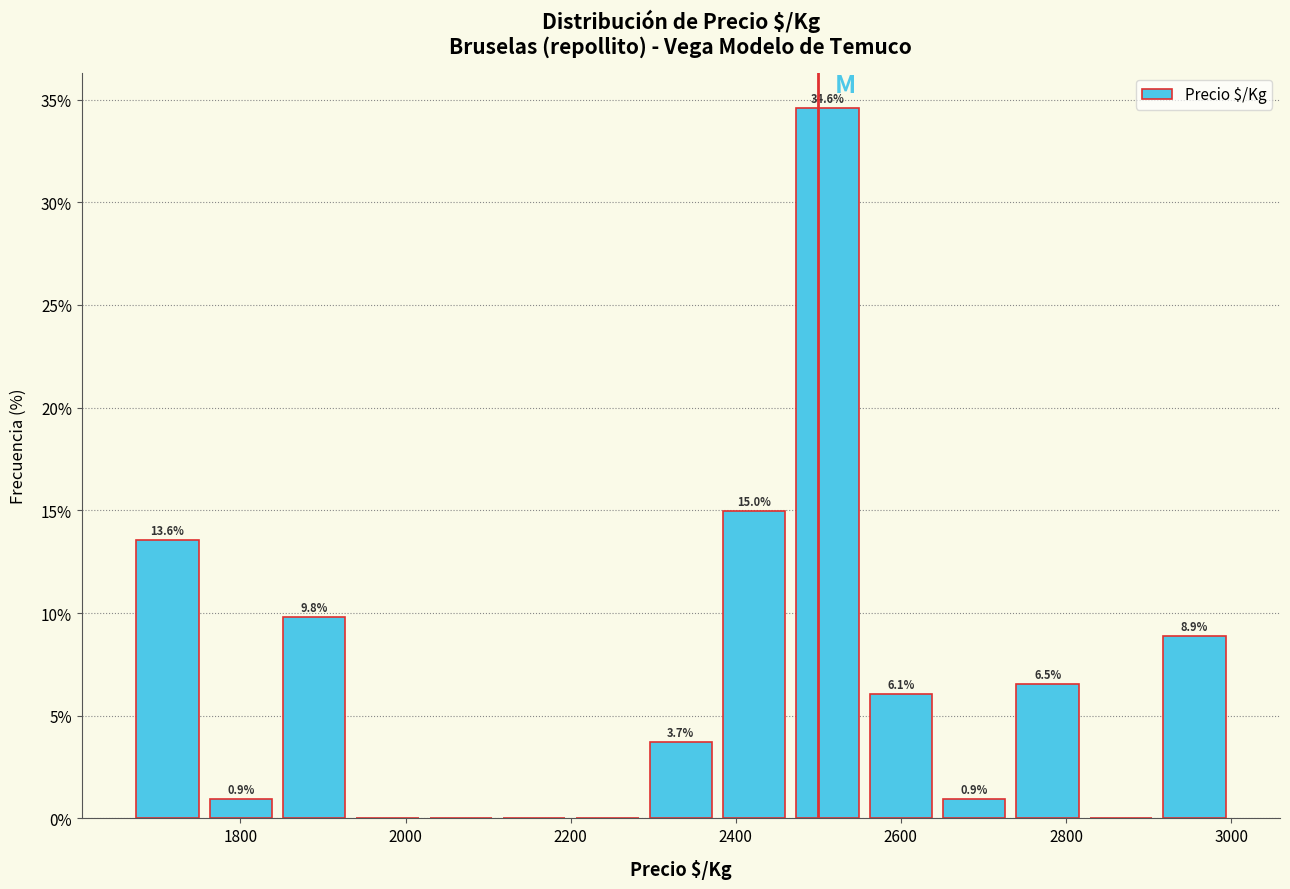

Over which range of the x-axis is the bar tallest?

2460 to 2560